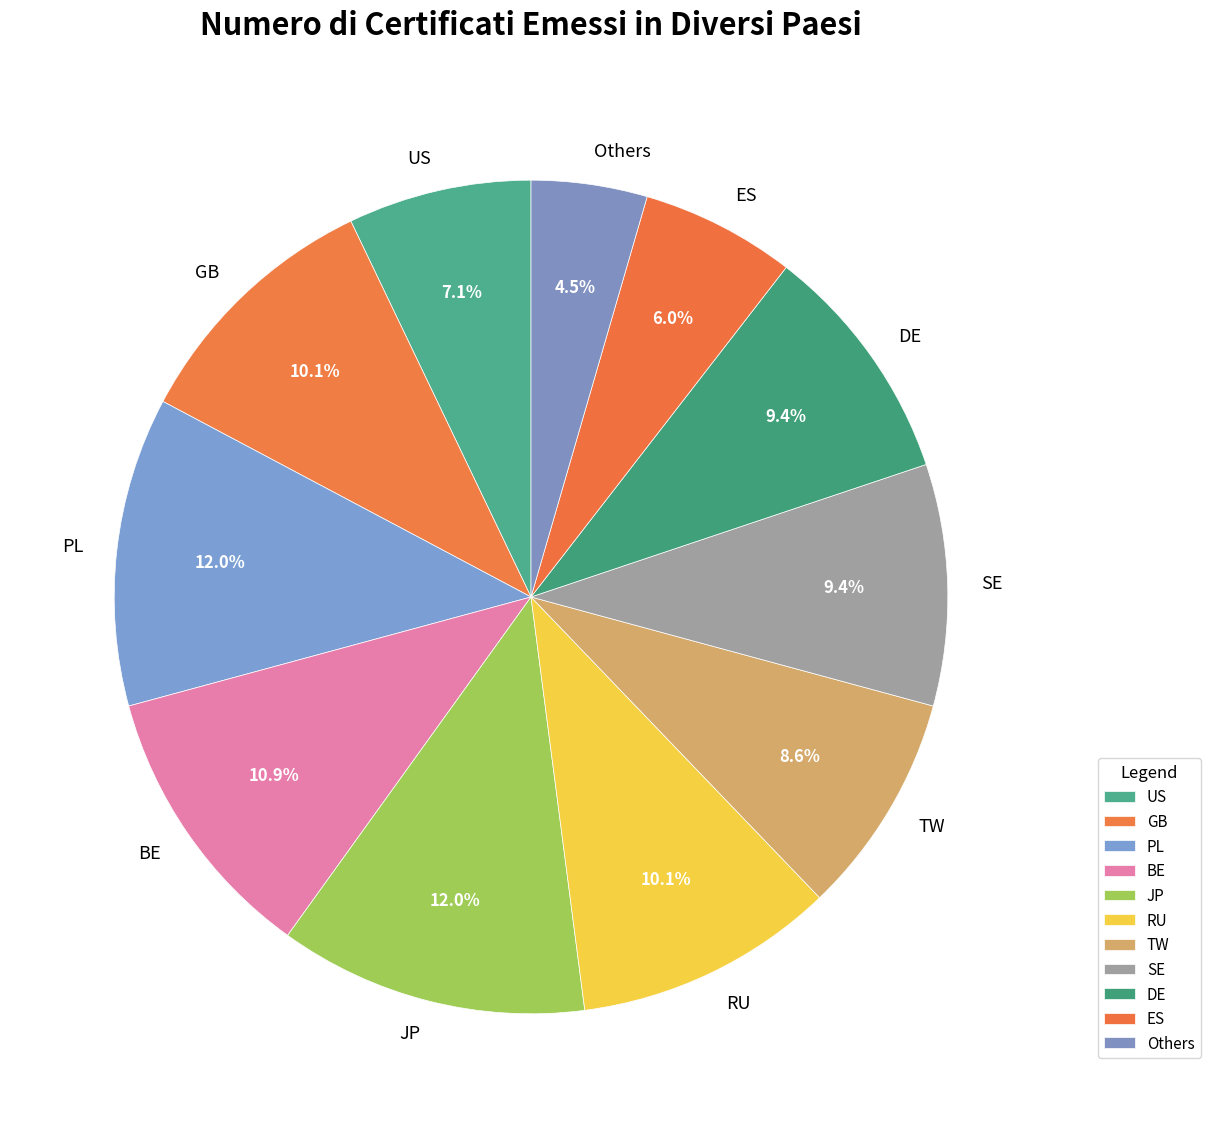

What is the total percentage of ES and BE?

16.9%